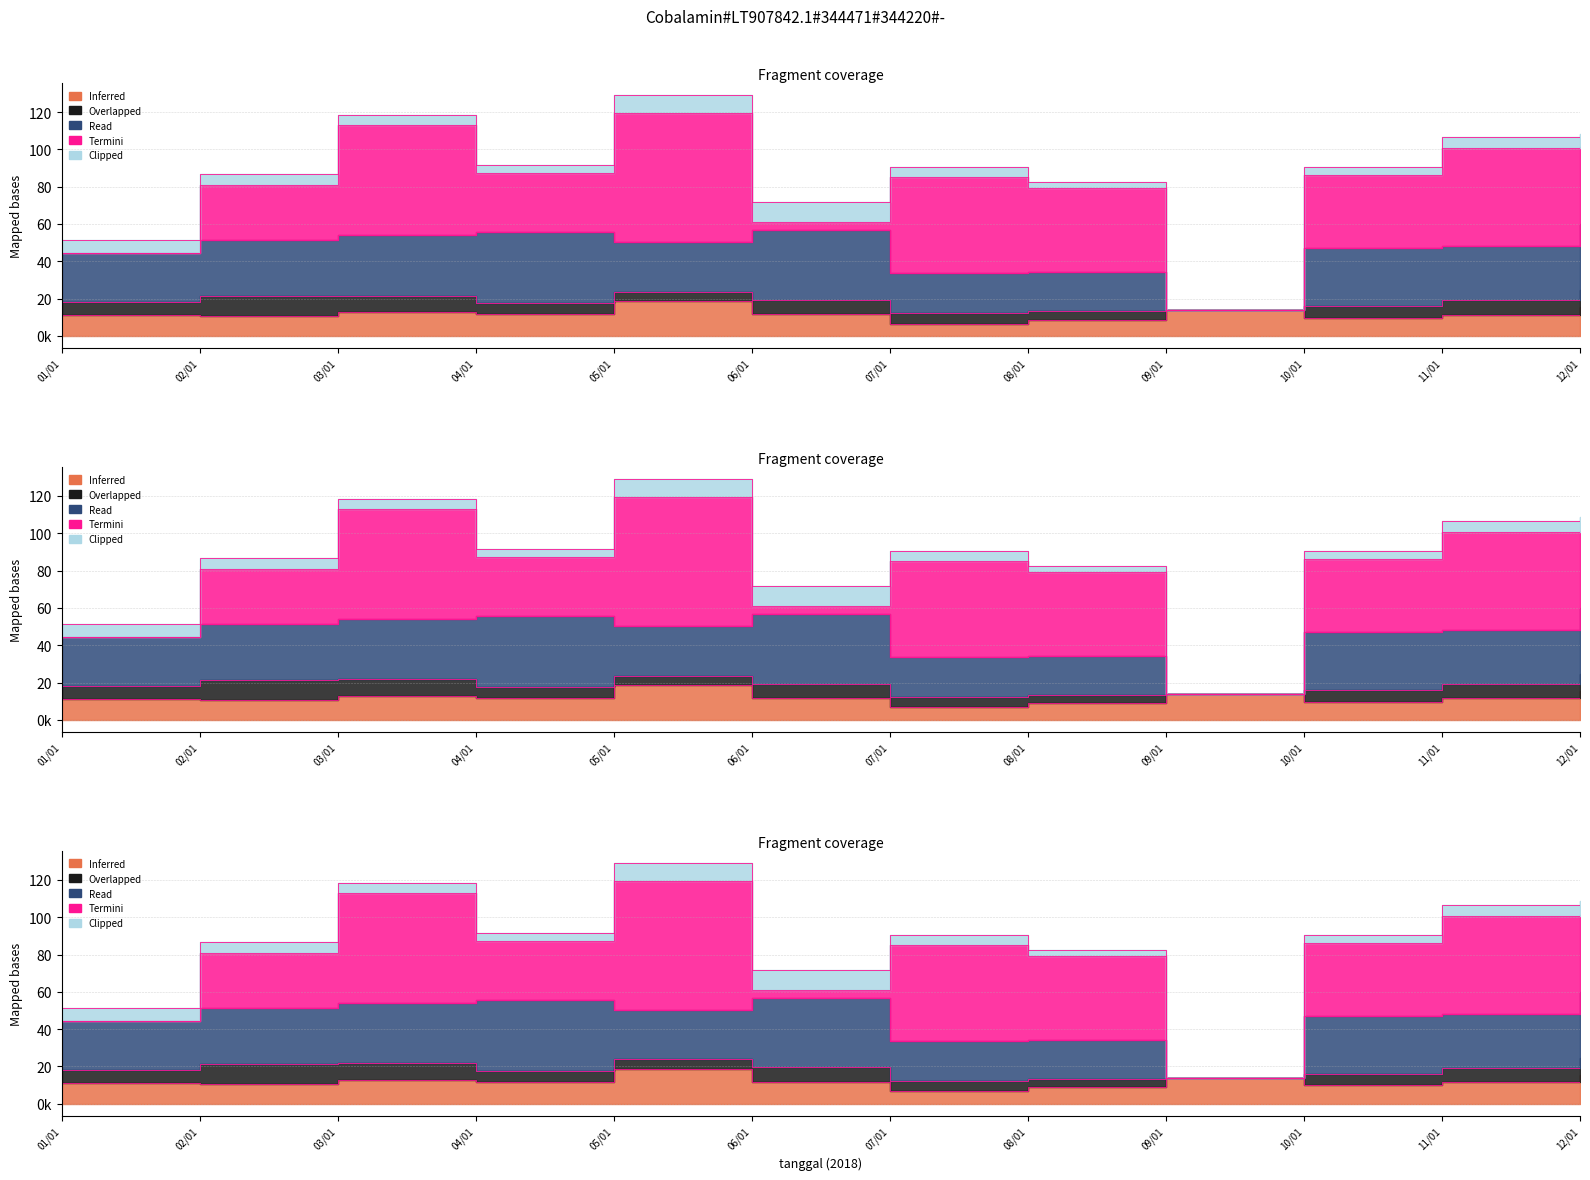

Reading left to right, what are all the values shown in this chart?

C001: 11062100	10570800	12815200	11487800	18762100	11711100	6651000	8772600	13712800	9832400	11450200	15234100
C002: 7046700	10951300	8835800	5977300	5011600	7763200	5596200	4582400	0	6123400	7845600	9234500
C004: 26423200	29634200	32580900	38303800	26463800	37167200	21340500	21087300	0	31245600	28934100	35672300
C005: 0	29814500	58636500	31572000	69246500	4462000	51486000	44610500	0	38921000	52341200	41238900
C006: 6794100	5884300	5702400	4128000	9549300	10704300	5325800	3374400	0	4521300	6234100	7123400